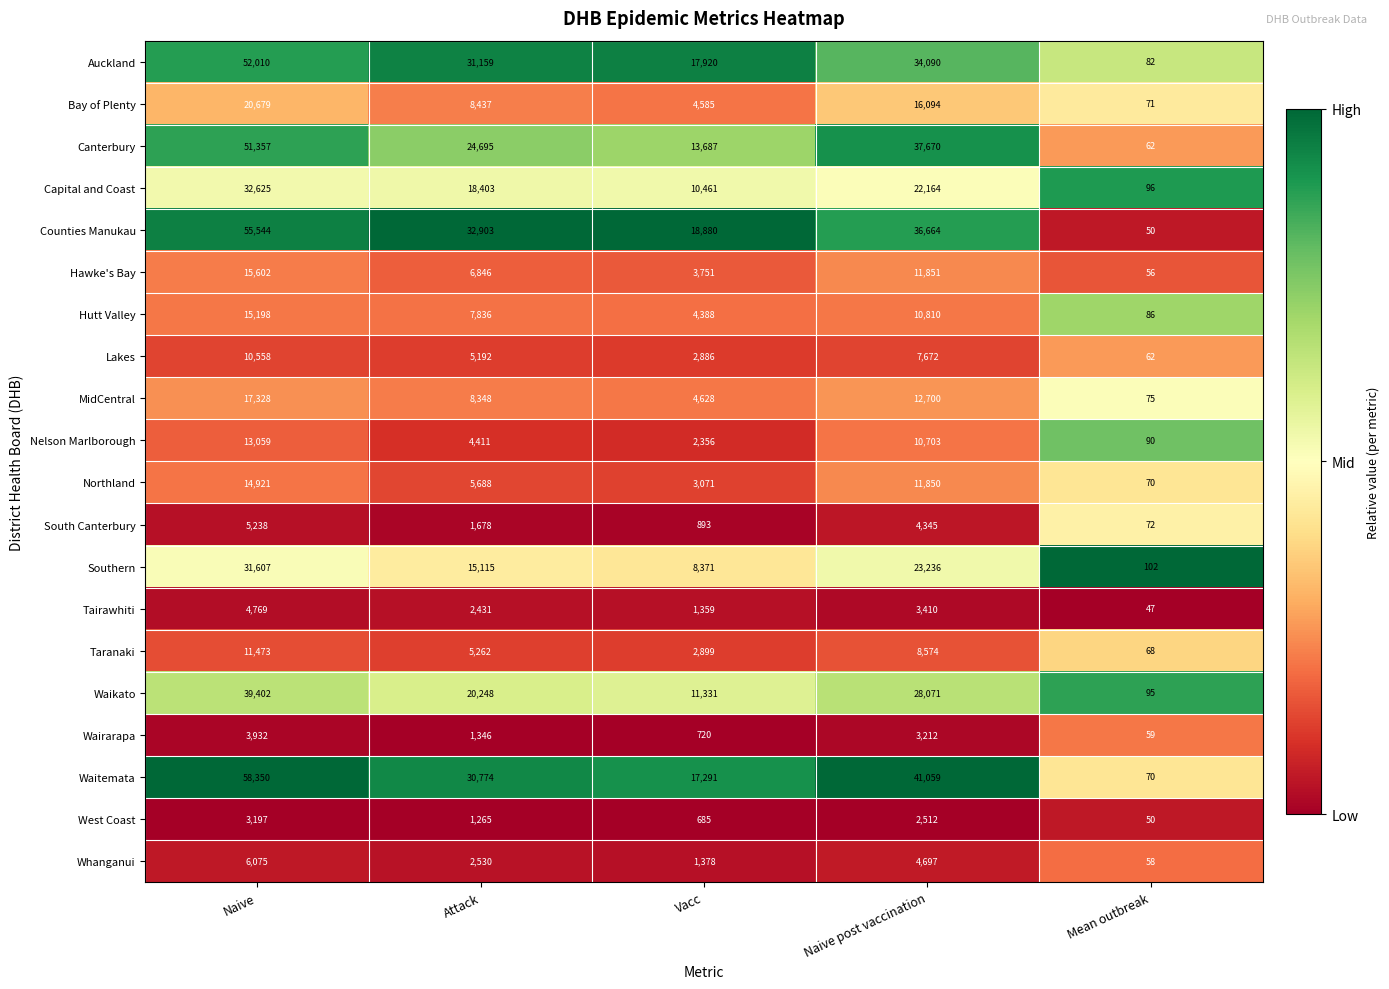

The Whanganui series shows 2530 at Attack. True or false?

True